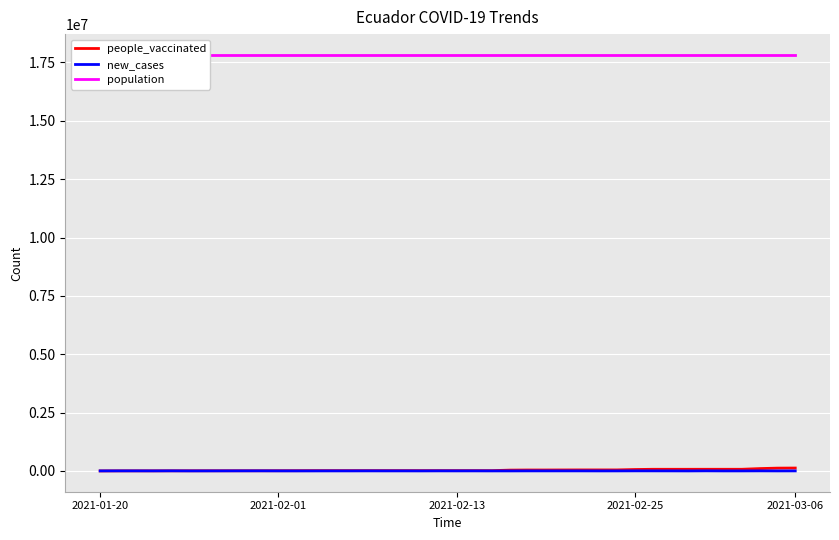

How many values in the people_vaccinated series exceed 12487?

19